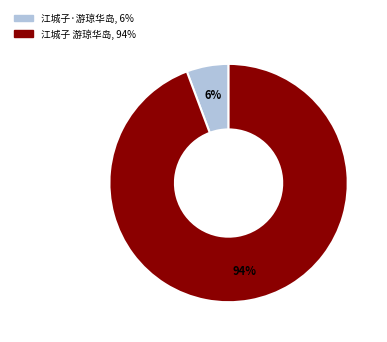

Which category accounts for the majority?

江城子 游琼华岛